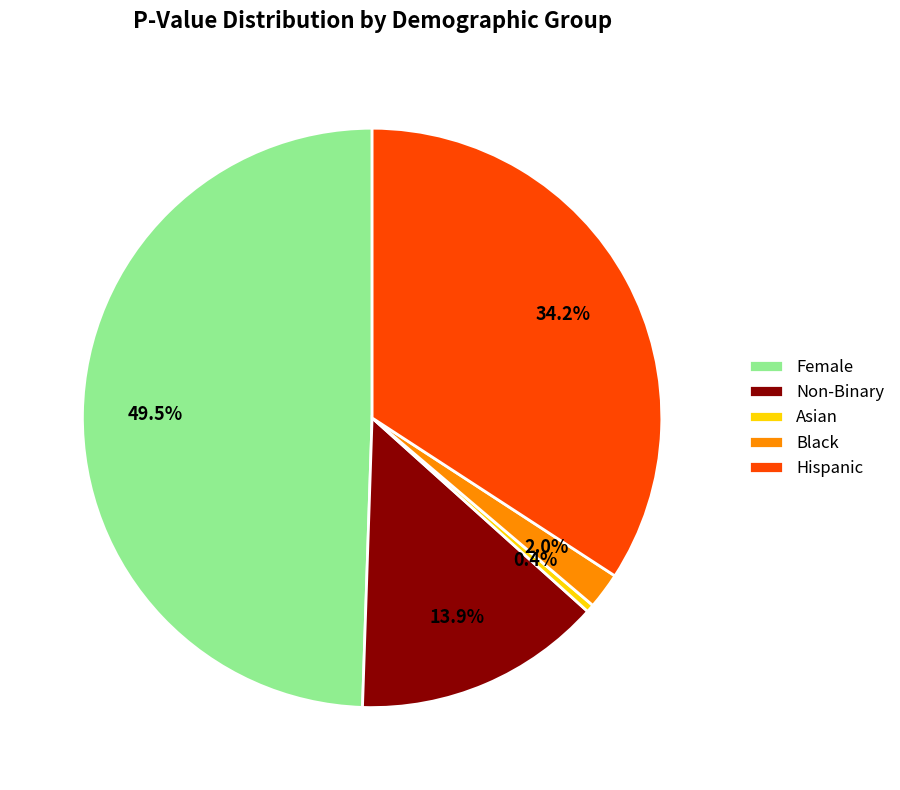

How much of the chart is everything except Non-Binary?

86.1%